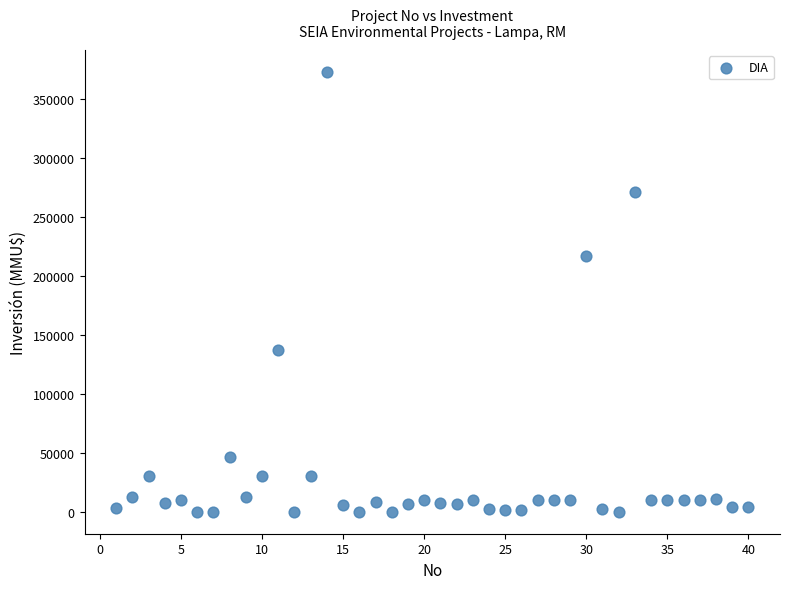

What Y value in the scatter plot is closest to 186542?

217000